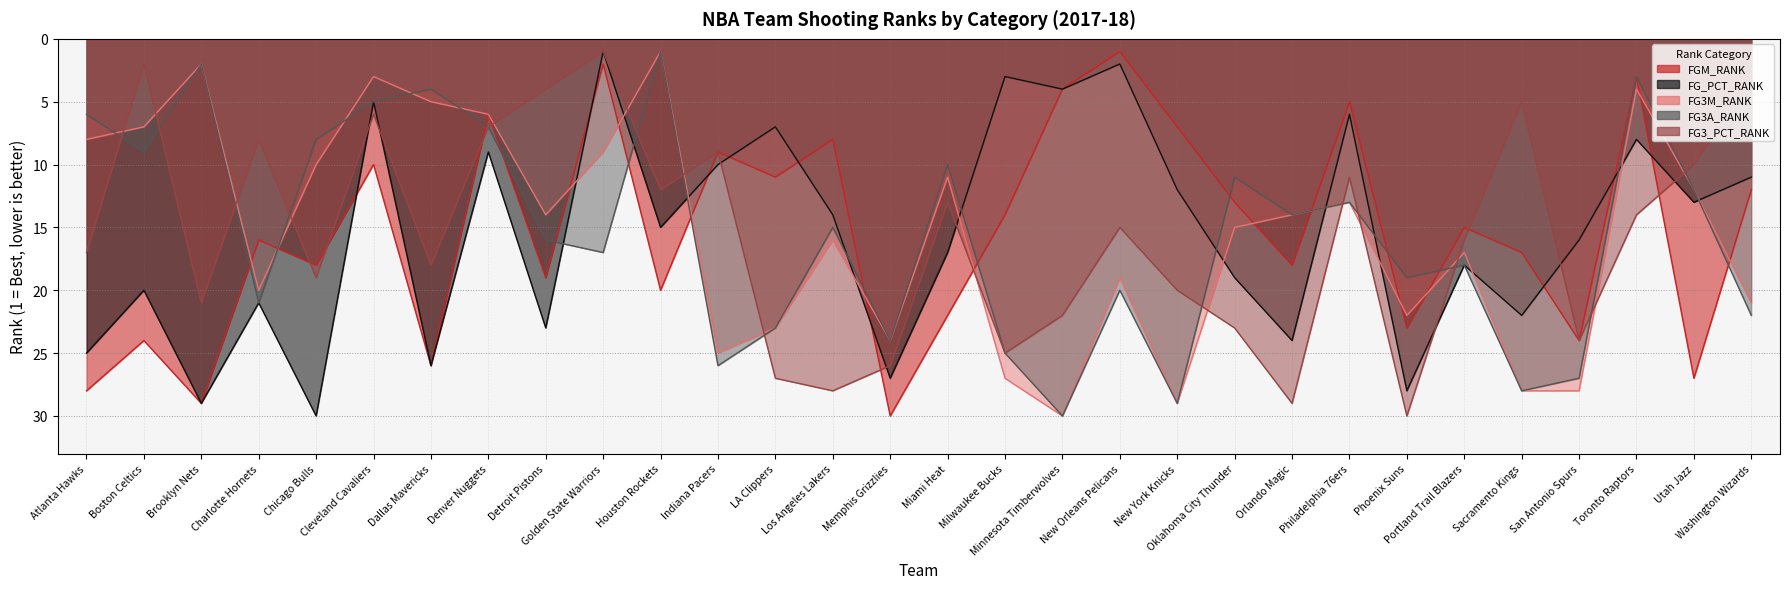

How many times do FG_PCT_RANK and FG3_PCT_RANK cross each other?

8